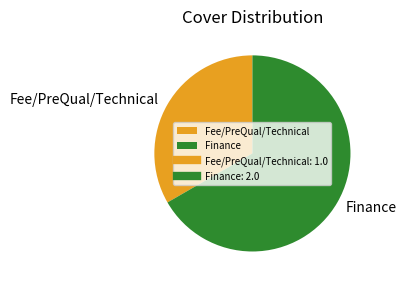

Which has a higher value, Finance or Fee/PreQual/Technical?

Finance